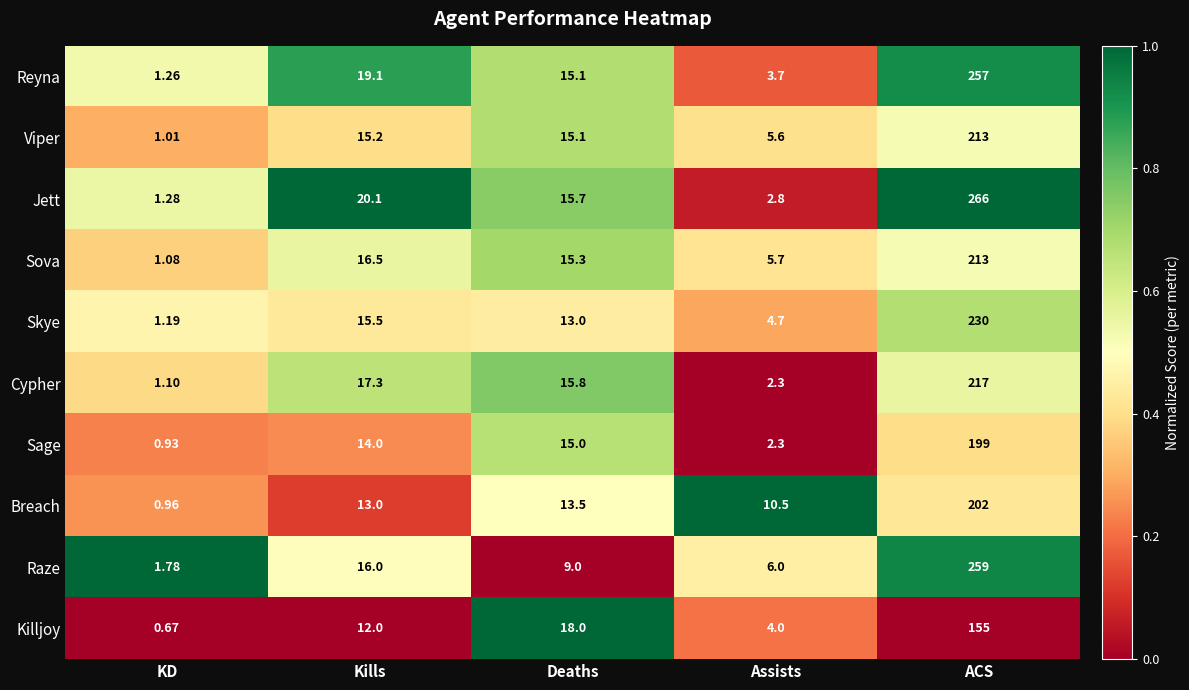

At which label does Raze first exceed 9?

Kills